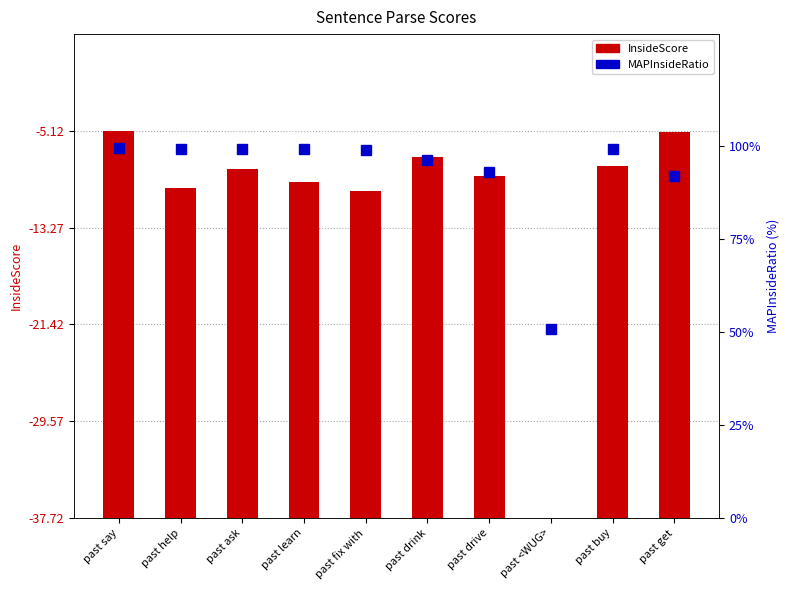

List the series in order of their peak value, lowest first.

InsideScore, MAPInsideRatio